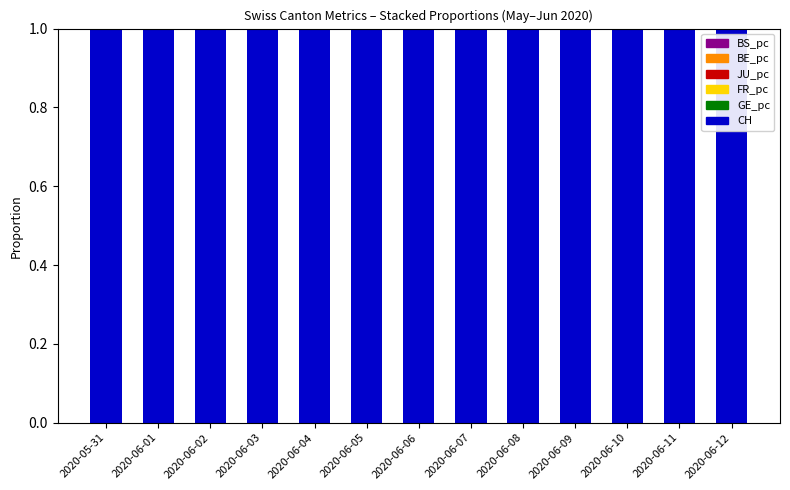

True or false: CH has a value of 1.0 at 2020-06-03.

True